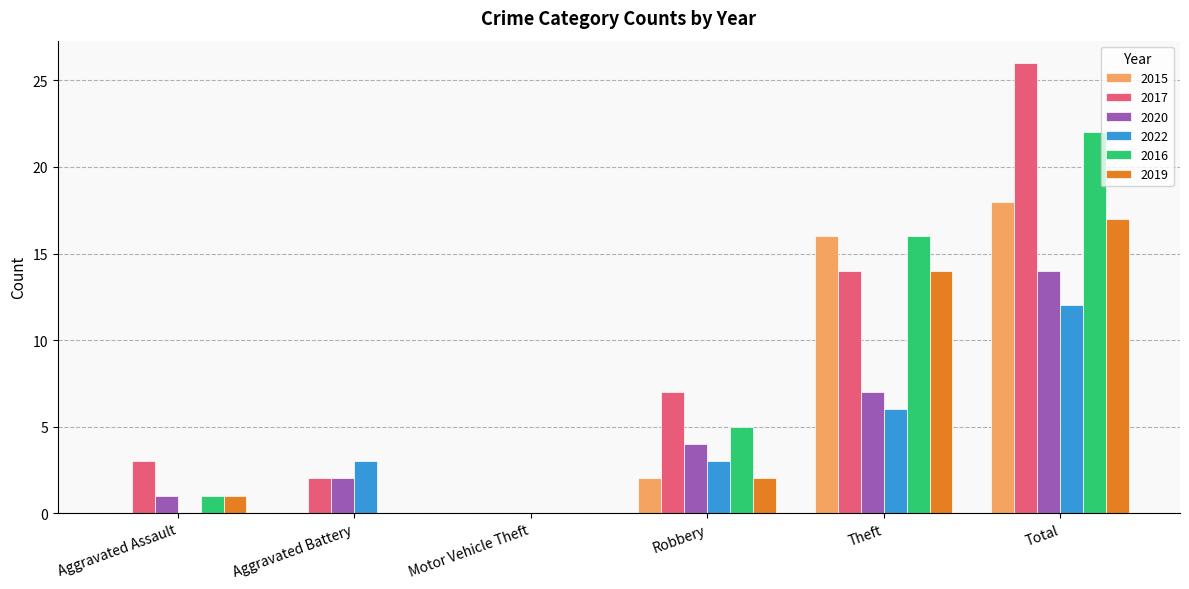

What is the total value across all series at Aggravated Battery?

7